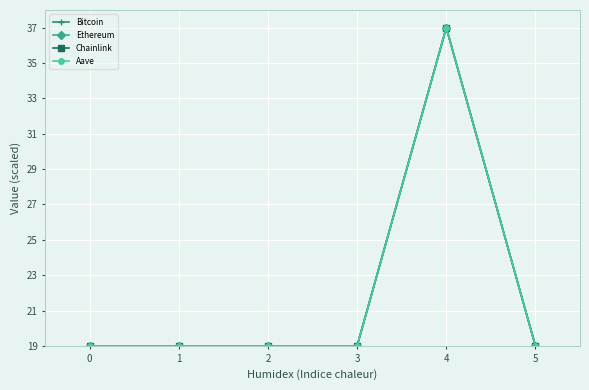

Is it true that Aave equals 50.2 at 4?

False